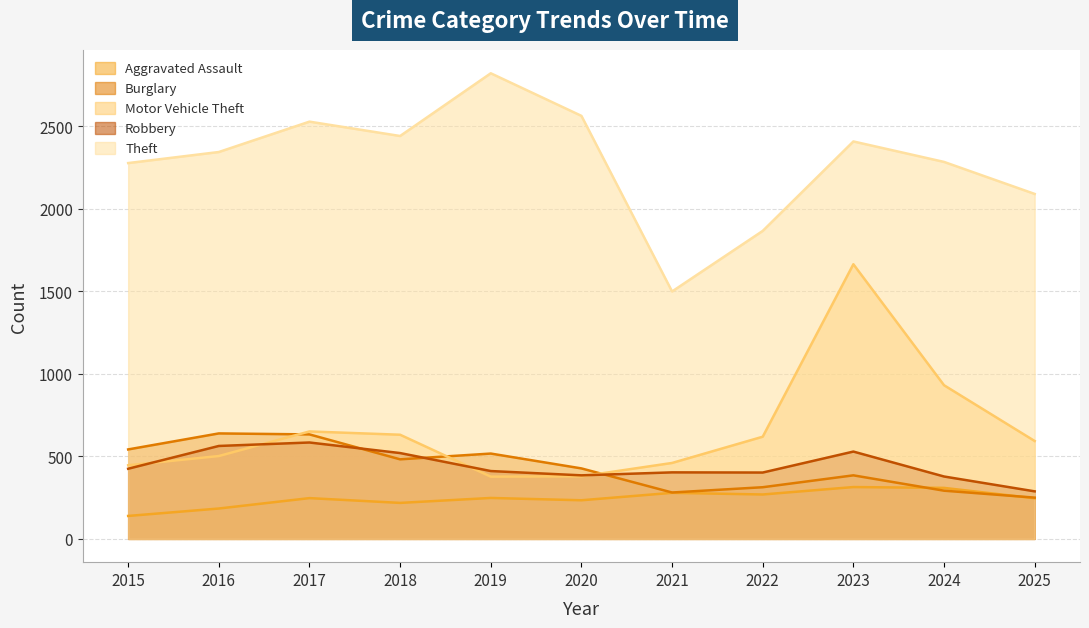

Which series changed the most between 2015 and 2021?

Theft